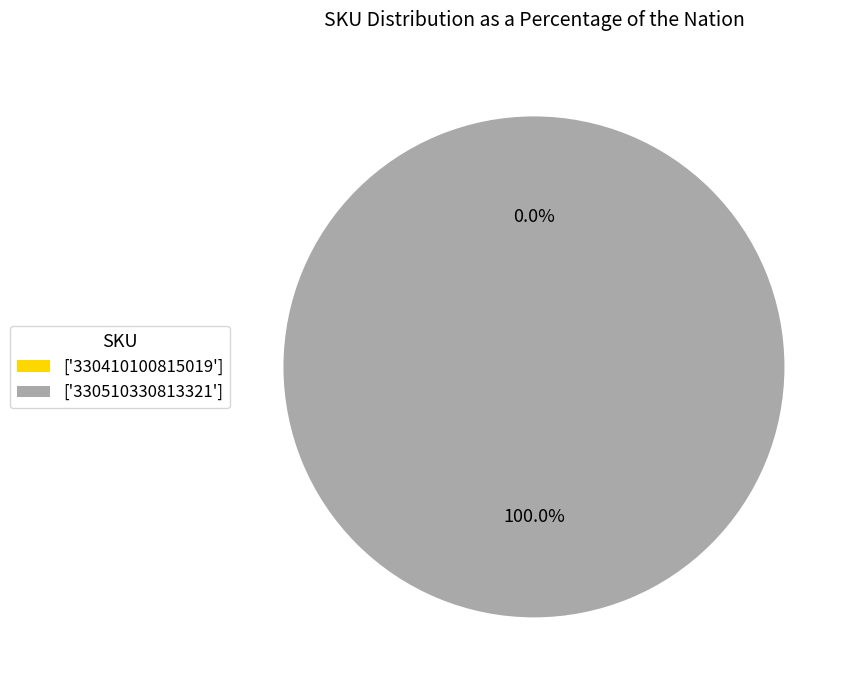

Which has a higher value, 330510330813321 or 330410100815019?

330510330813321